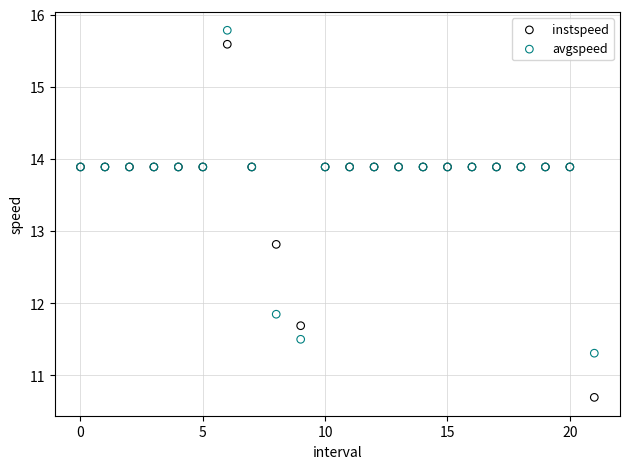

Which series has the widest spread of Y values?

instspeed